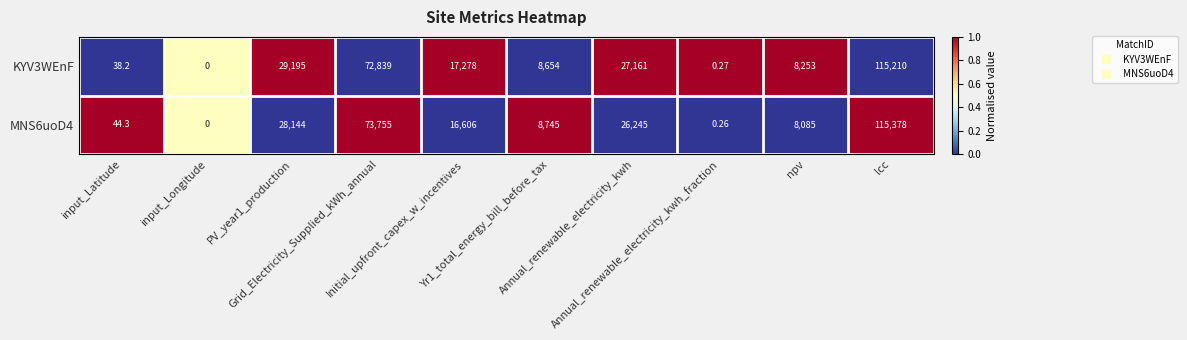

Which series has the largest range (max minus min)?

MNS6uoD4